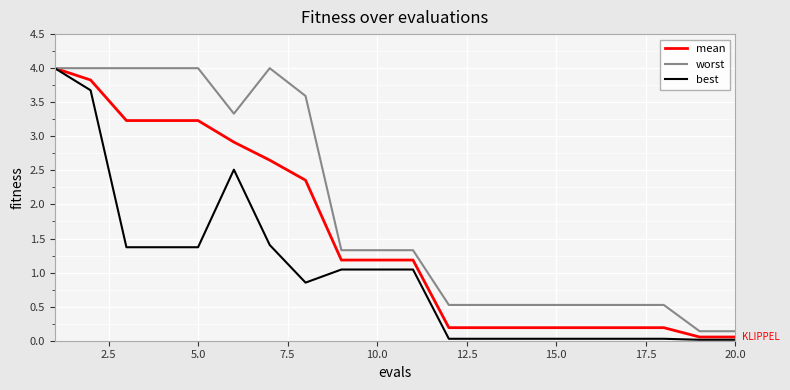

What is the maximum value for mean?

4.0